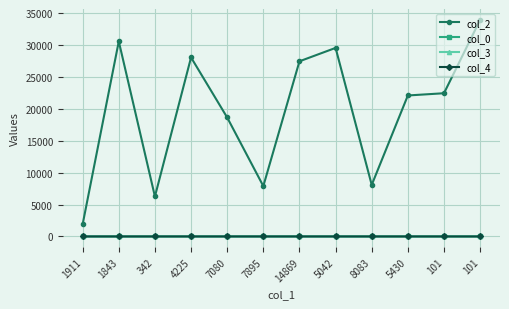

Is it true that col_2 equals 1911.0 at 1911?

True